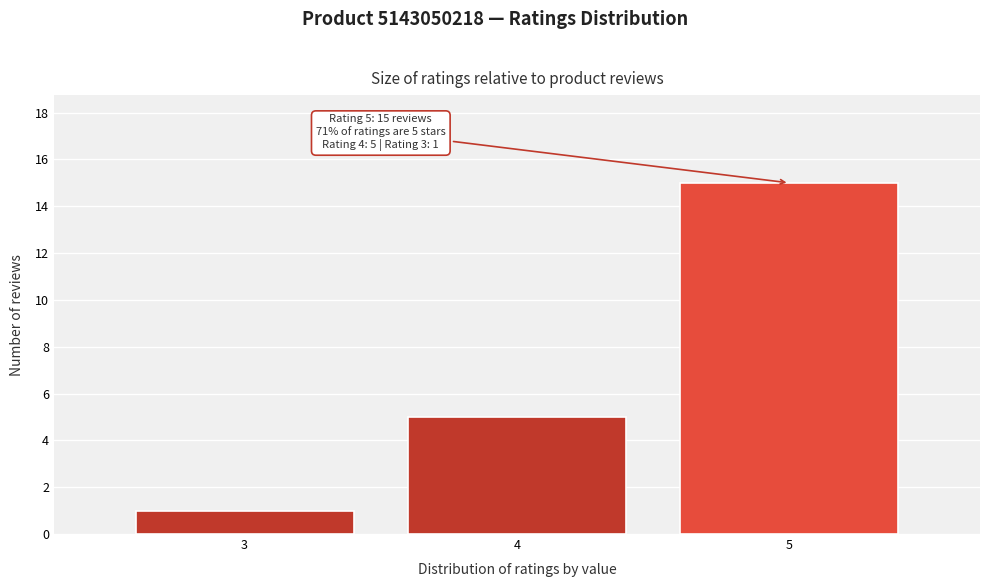

Over which range of the x-axis is the bar tallest?

4.5 to 5.5